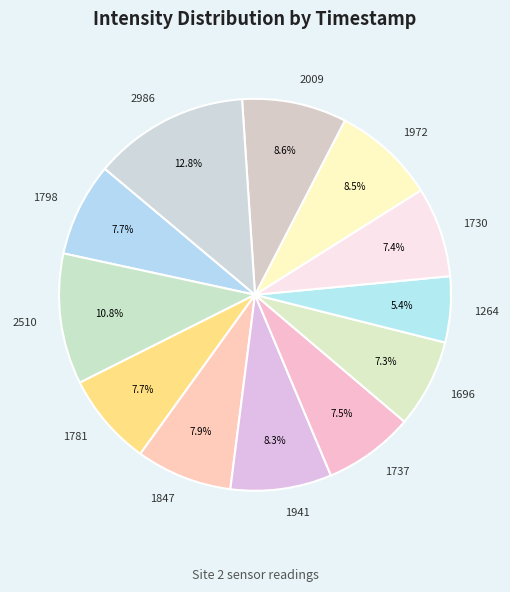

Between 1730 and 1264, which is larger?

1730